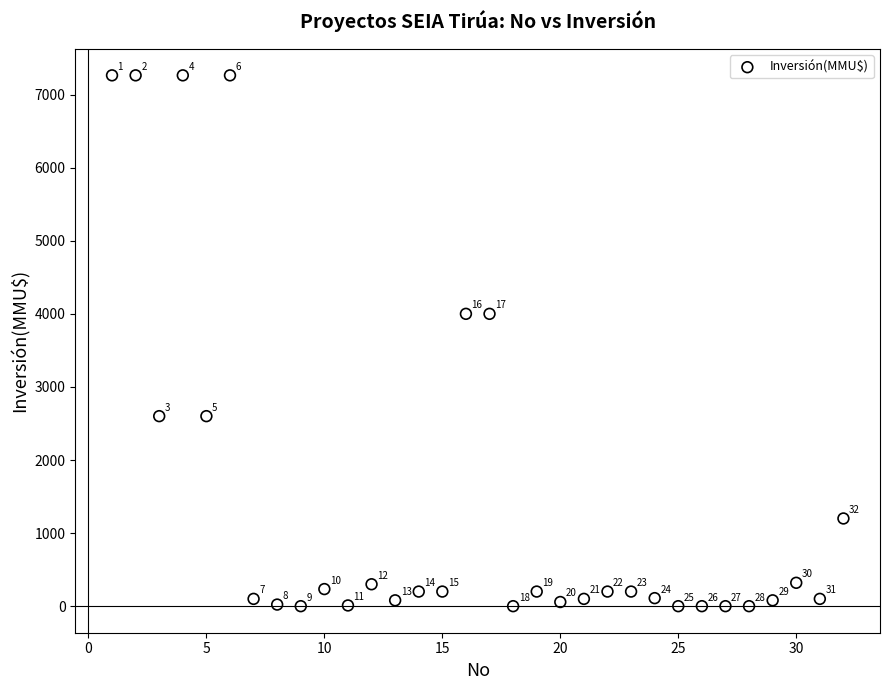

What is the range of Y values (max minus min)?

7263